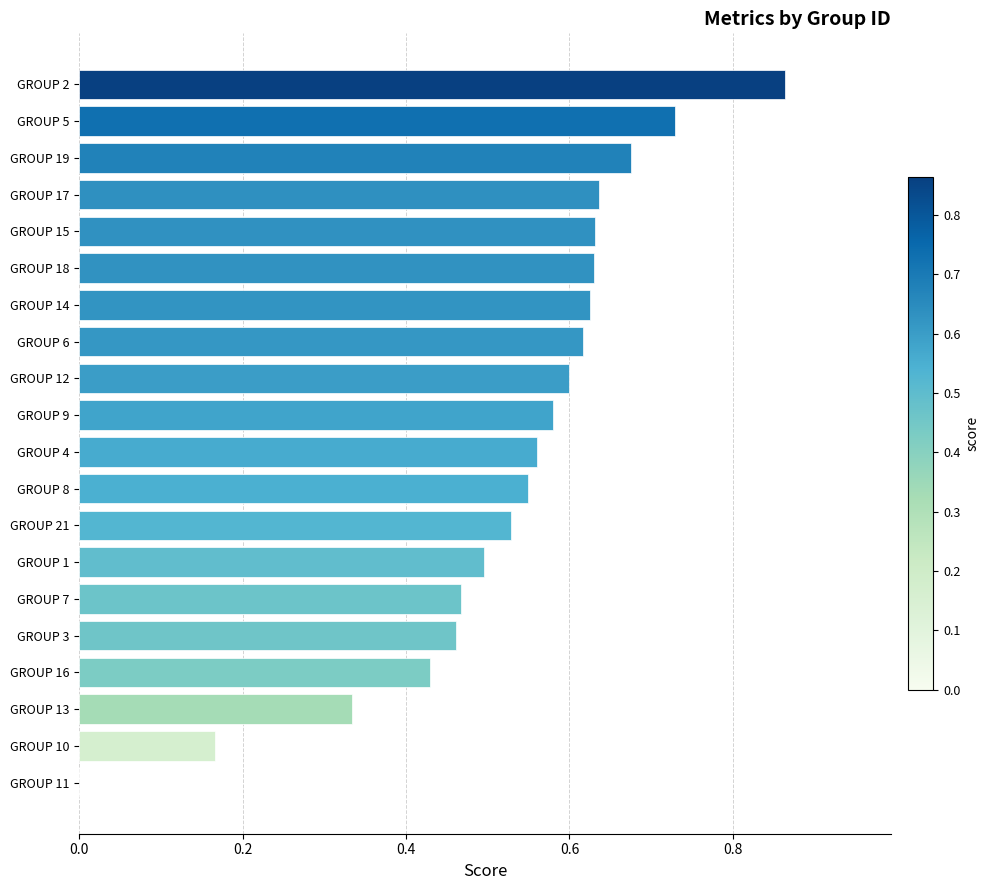

Which has a higher value, GROUP 13 or GROUP 9?

GROUP 9